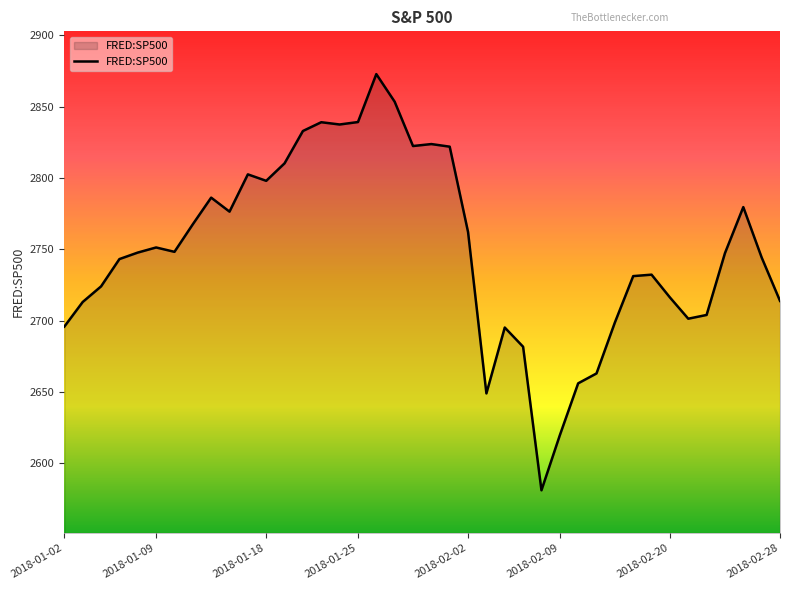

What is the difference between the maximum and minimum values?

291.9